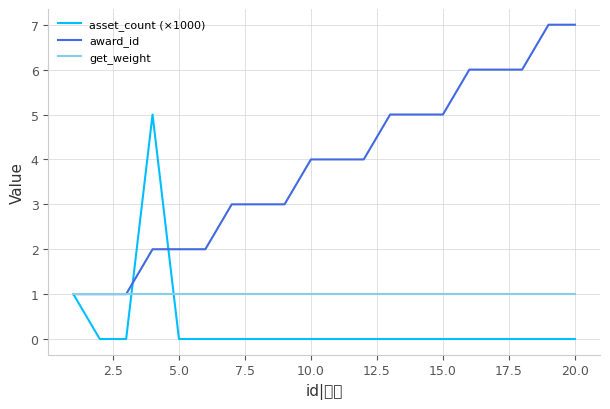

Which series has the largest total across all categories?

award_id